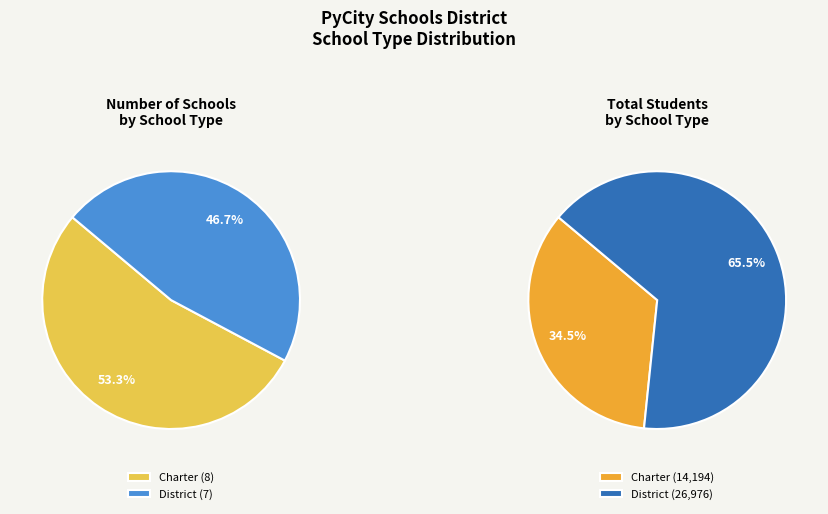

To the nearest percent, what is the difference between the Charter and District slice percentages?

7%